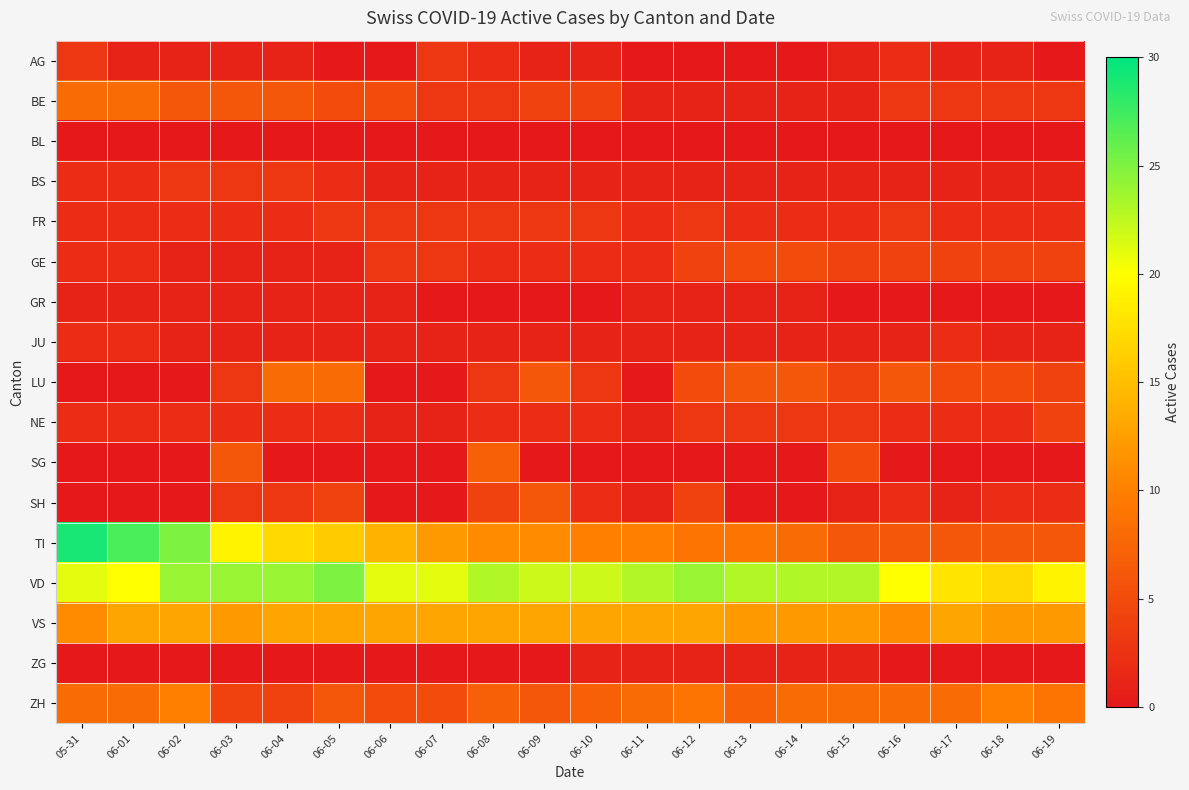

What is the difference between the highest and lowest values at 06-17?

18